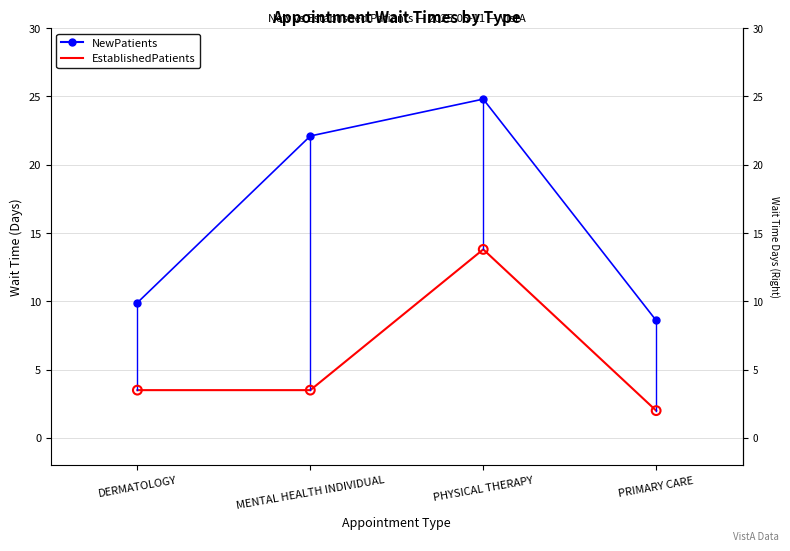

What is the total value across all series at PHYSICAL THERAPY?

38.6